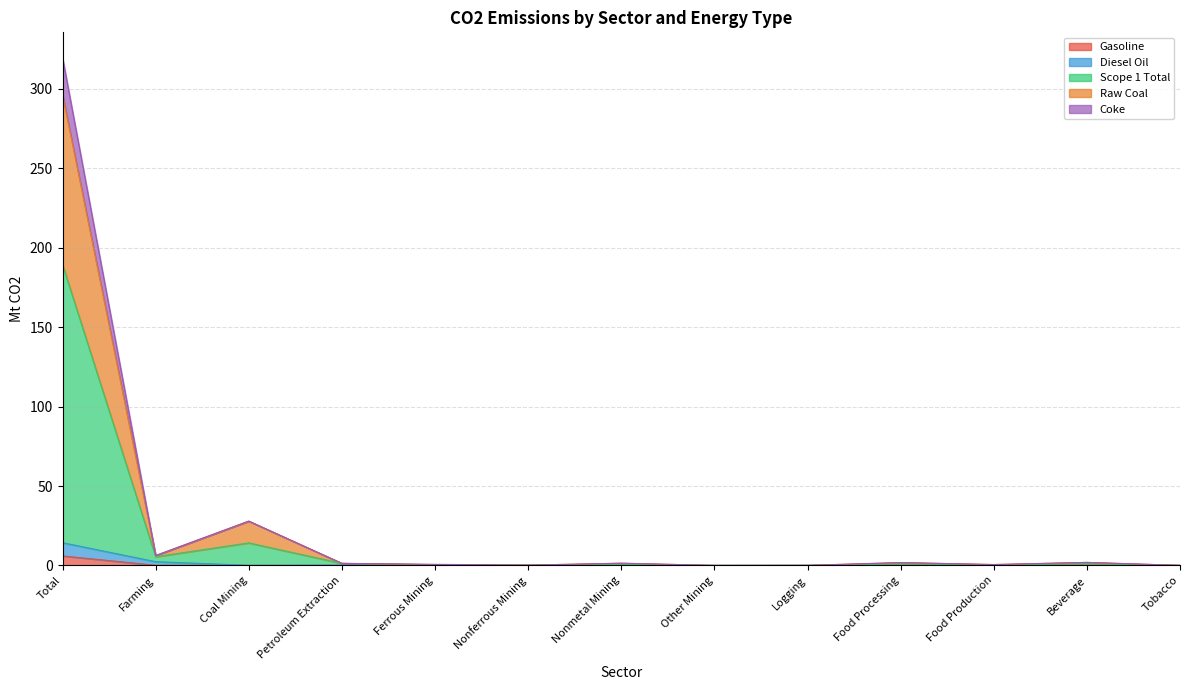

At how many categories does at least one series exceed 301?

1